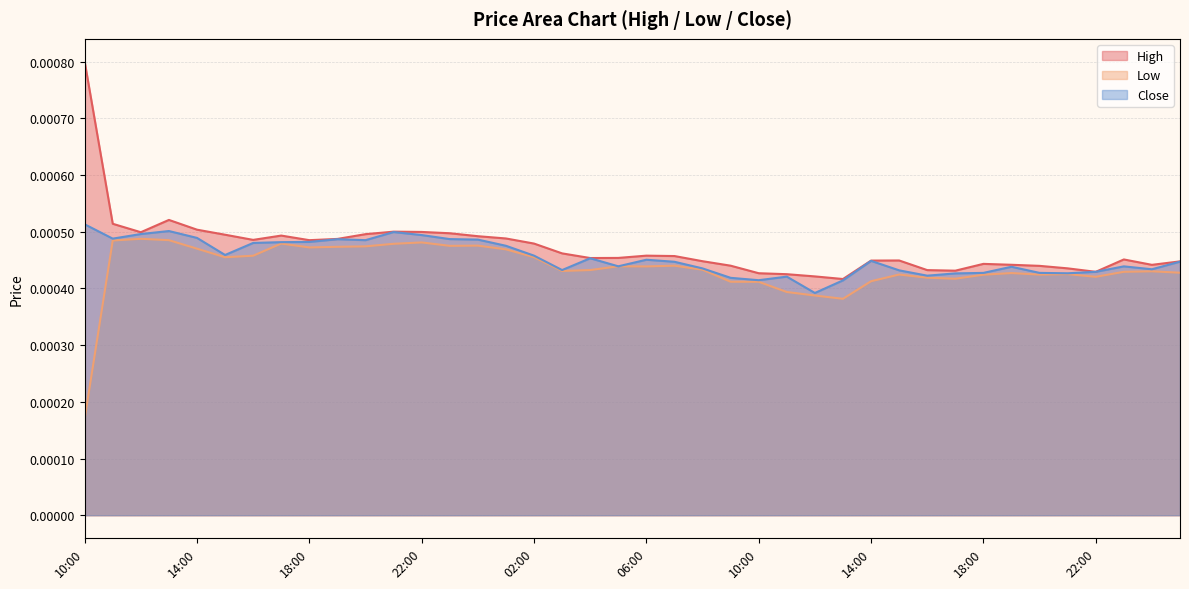

At how many categories does at least one series exceed 0?

40